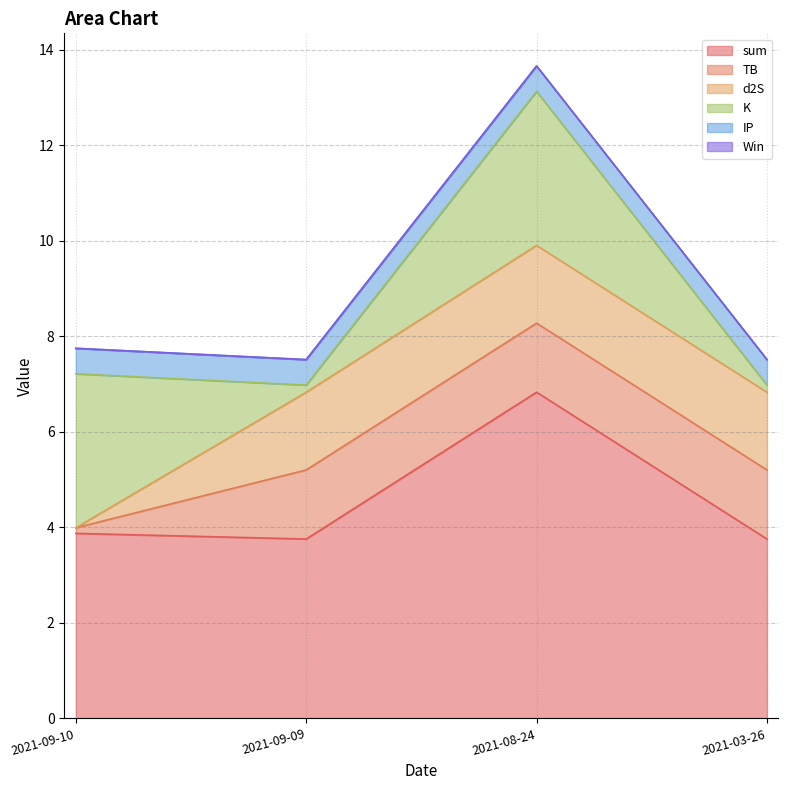

Reading right to left, transcribe all the data shown in this chart.

sum: 2021-03-26=3.8	2021-08-24=6.8	2021-09-09=3.8	2021-09-10=3.9
TB: 2021-03-26=1.4	2021-08-24=1.4	2021-09-09=1.4	2021-09-10=0.1
d2S: 2021-03-26=1.6	2021-08-24=1.6	2021-09-09=1.6	2021-09-10=0.0
K: 2021-03-26=0.1	2021-08-24=3.2	2021-09-09=0.1	2021-09-10=3.2
IP: 2021-03-26=0.5	2021-08-24=0.5	2021-09-09=0.5	2021-09-10=0.5
Win: 2021-03-26=0.0	2021-08-24=0.0	2021-09-09=0.0	2021-09-10=0.0